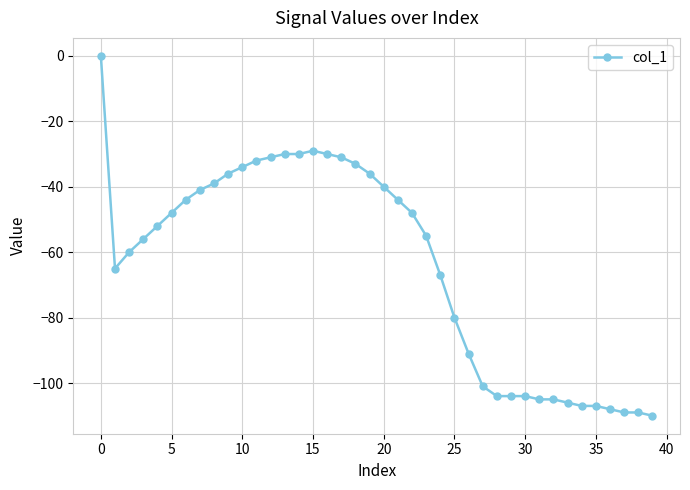

What is the smallest value displayed?

-110